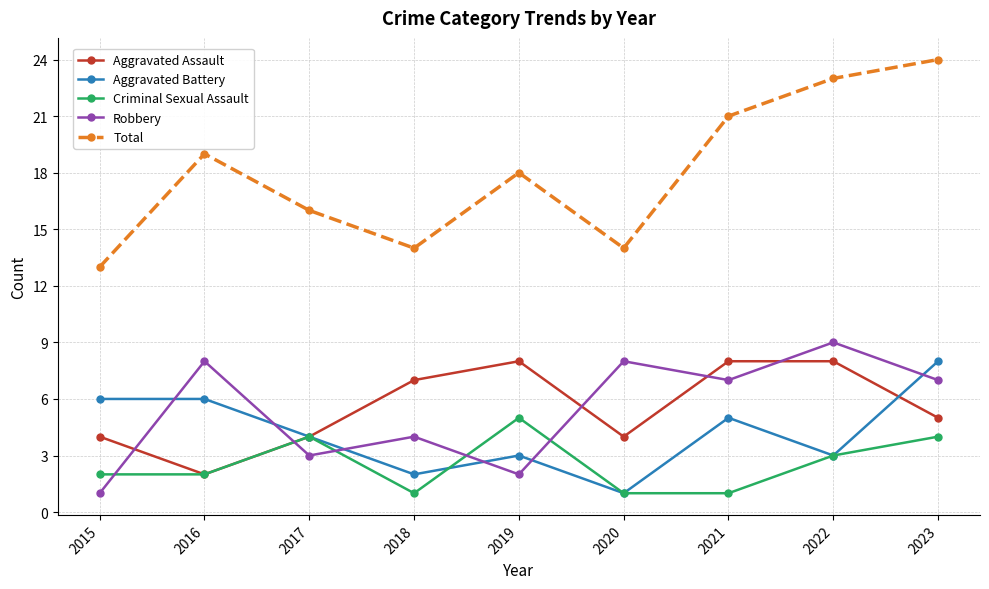

True or false: Robbery and Aggravated Battery intersect in this chart.

True